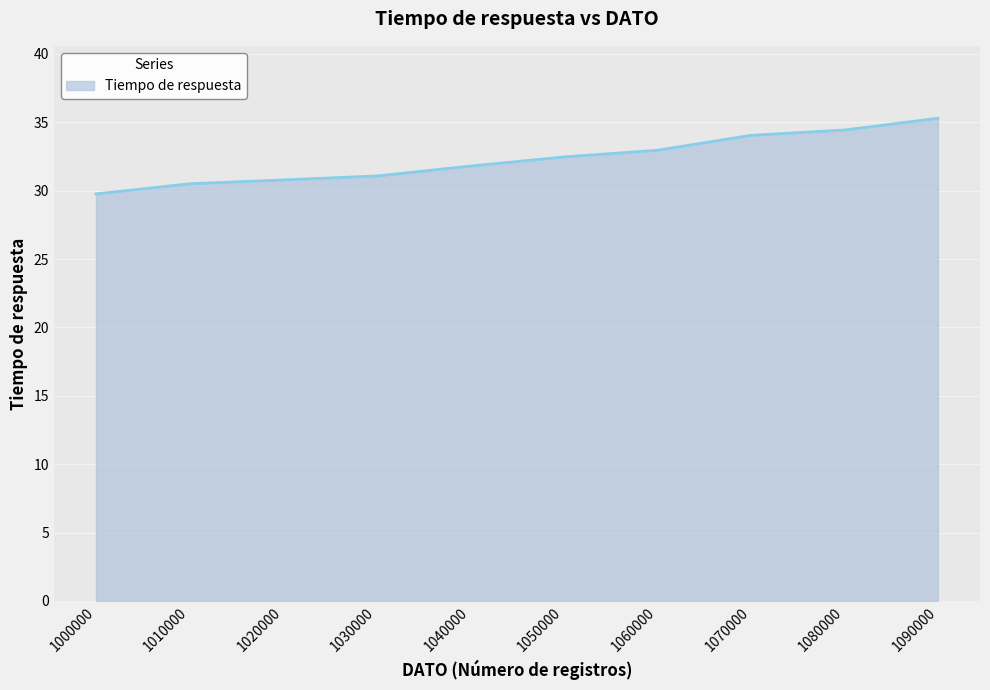

The value at 1050000 is 32.5. True or false?

True